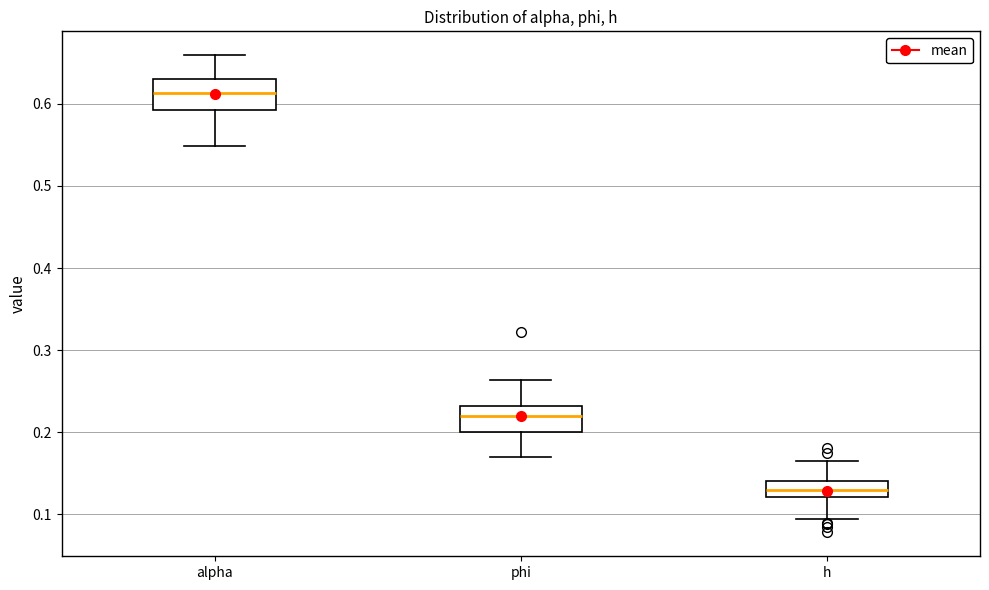

Which box's median line is the highest?

alpha